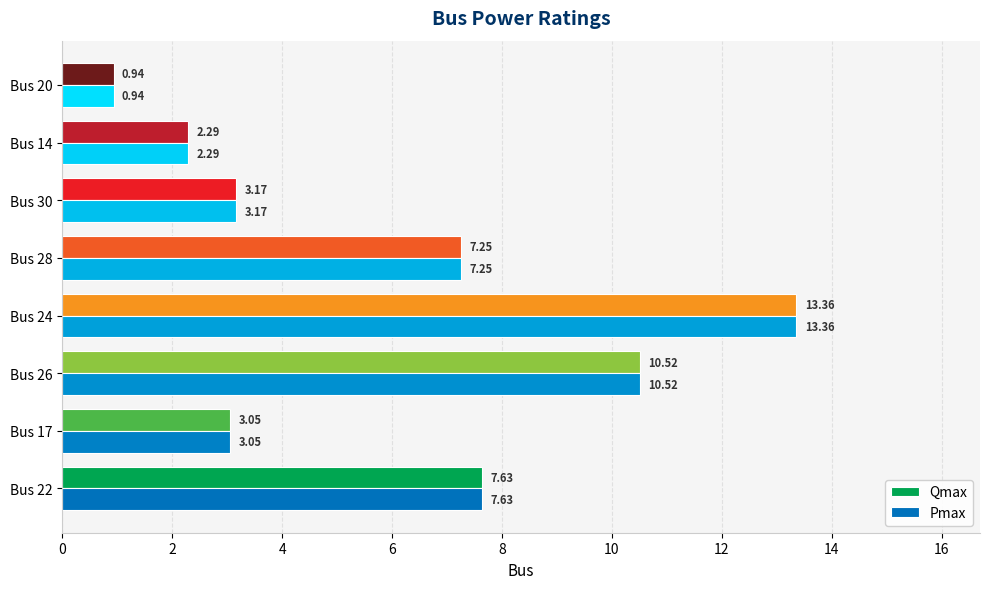

How many data points in Qmax are above 7?

4